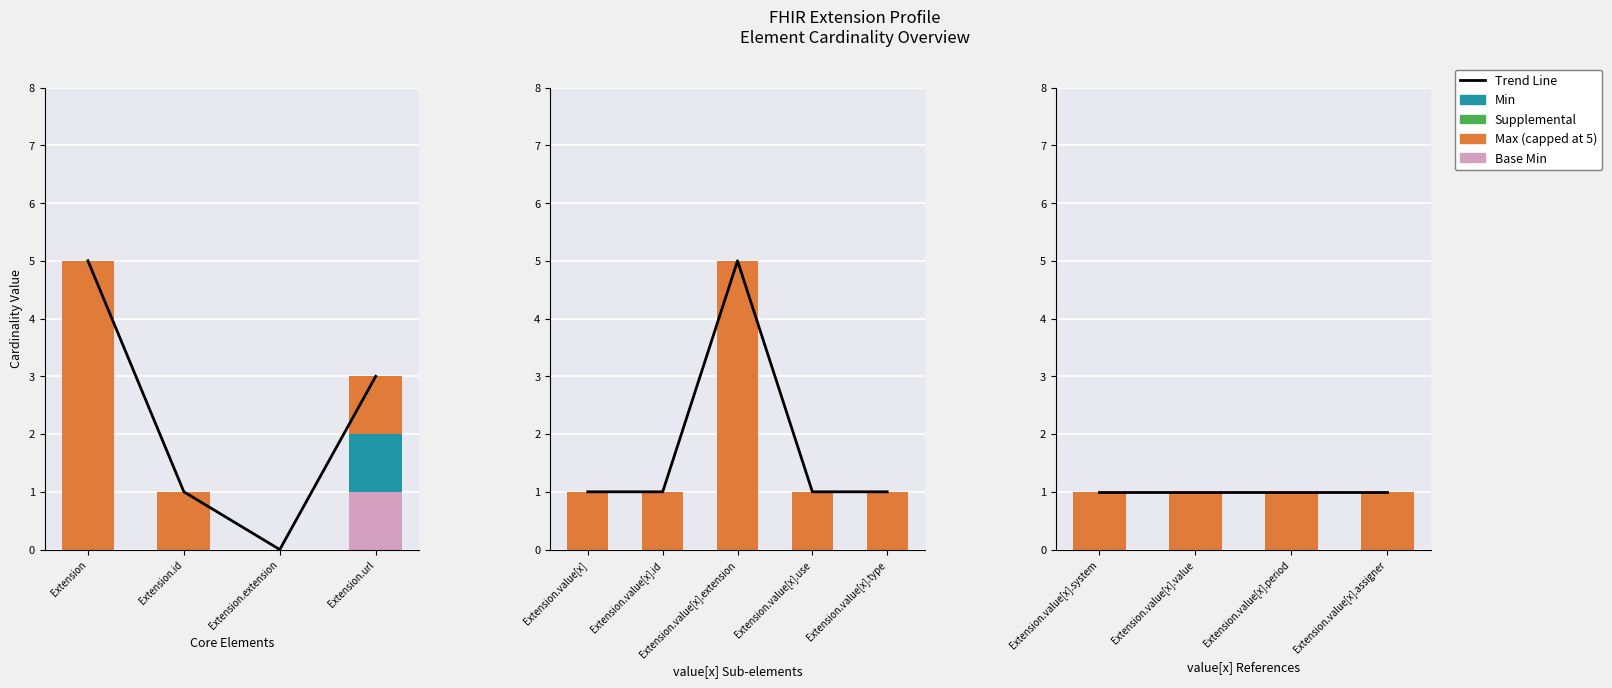

Does the chart contain stacked bars?

No